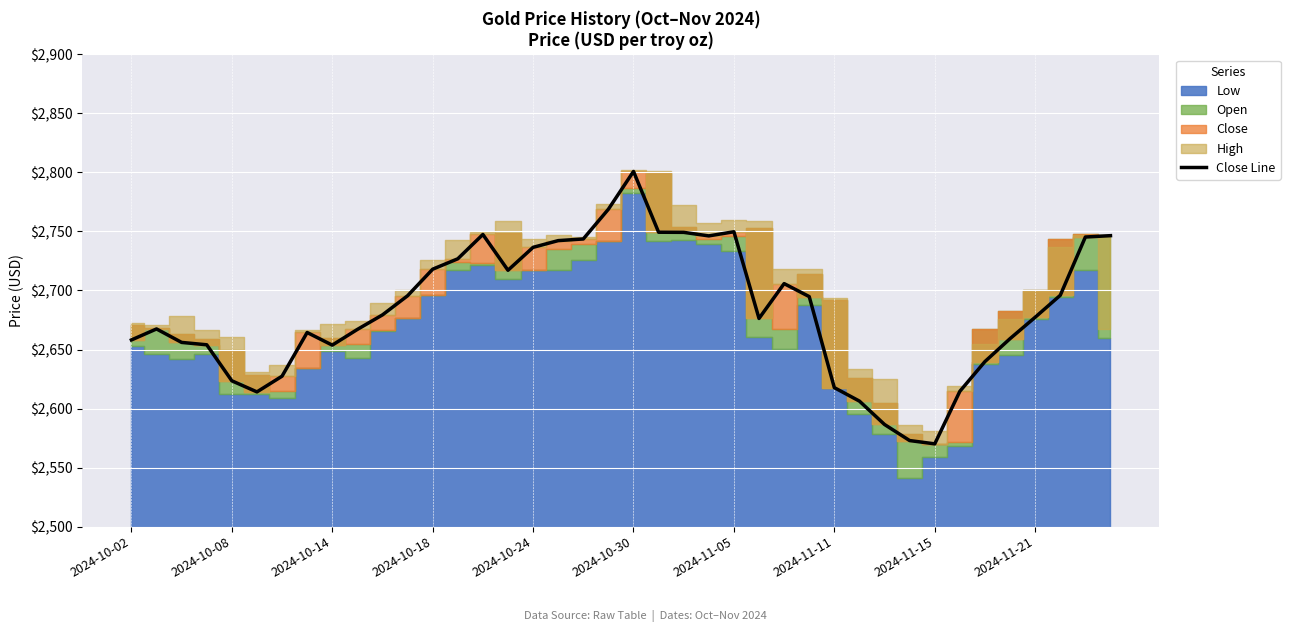

Reading left to right, list all the values displayed in this chart.

2658.1	2667.4	2656.0	2654.0	2623.5	2614.1	2627.4	2664.4	2653.7	2667.0	2679.3	2695.5	2718.0	2726.8	2747.4	2717.1	2736.5	2742.2	2743.6	2768.8	2800.8	2749.3	2749.2	2746.2	2749.7	2676.3	2705.8	2694.8	2617.7	2606.3	2586.5	2572.9	2570.1	2614.6	2639.8	2659.2	2677.3	2695.9	2745.2	2746.4